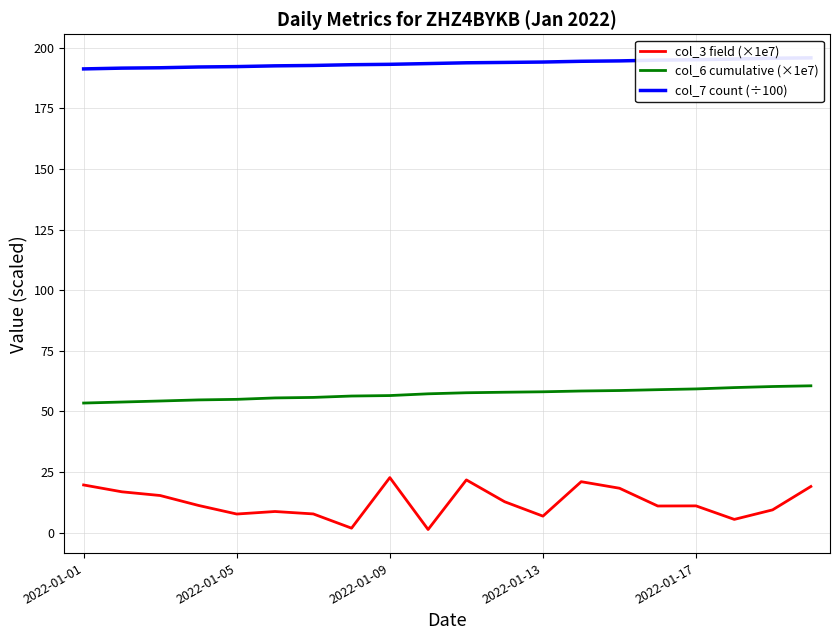

What is the highest value of the col_6 cumulative (×1e7) series?

60.6